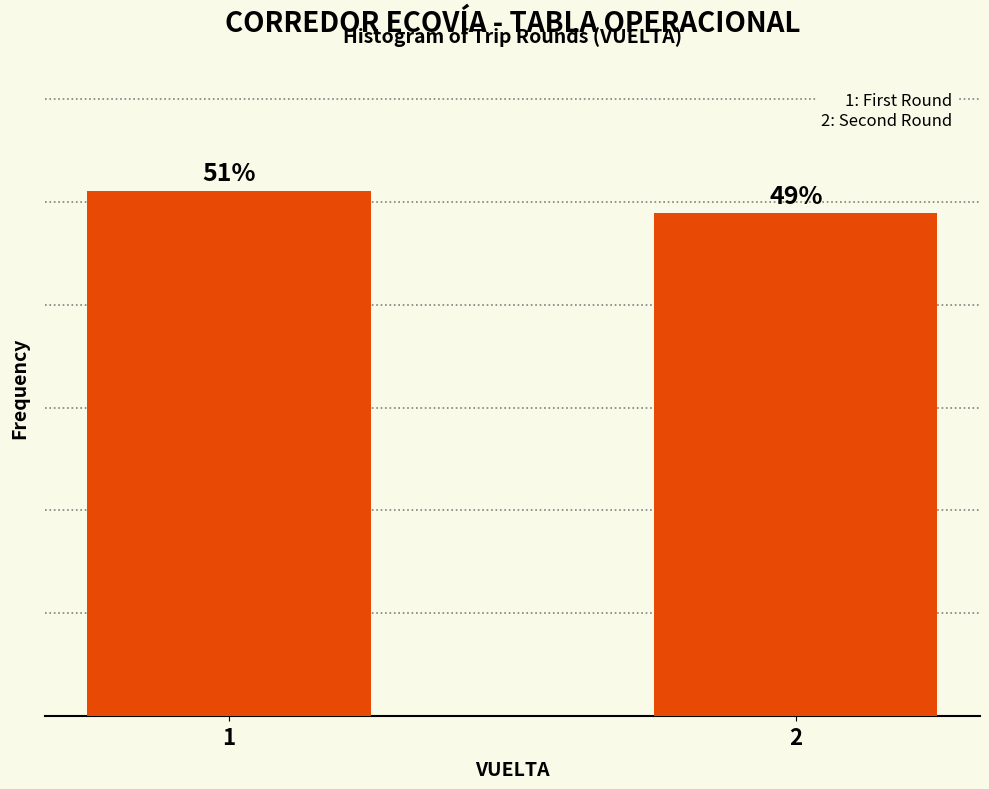

List the labels in order of value, largest first.

1, 2